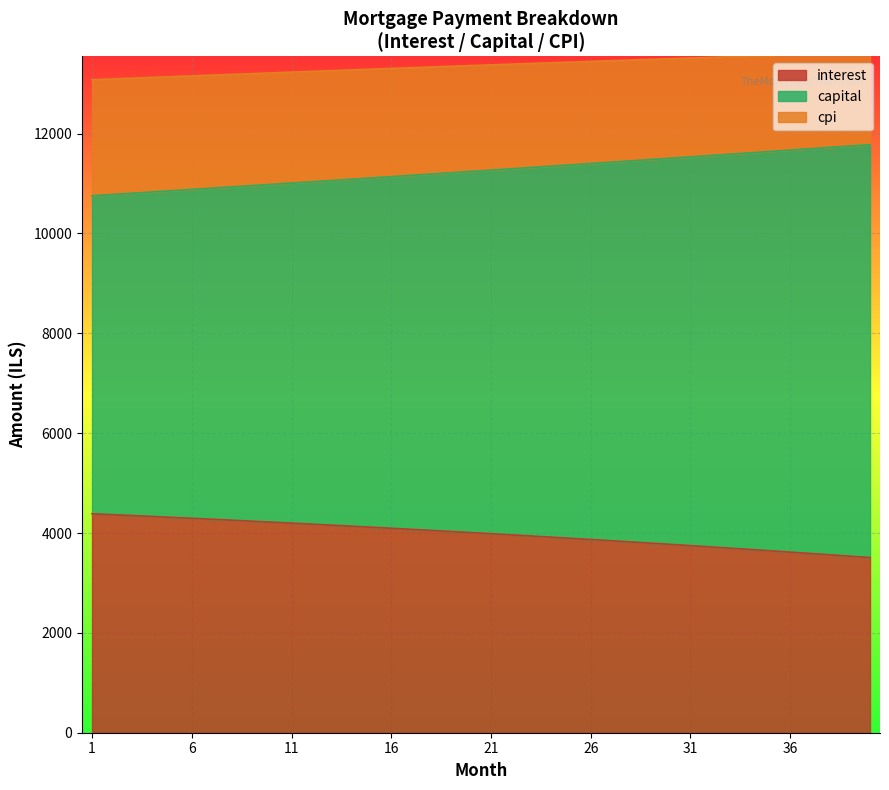

What is the average value of the interest series?

3979.2